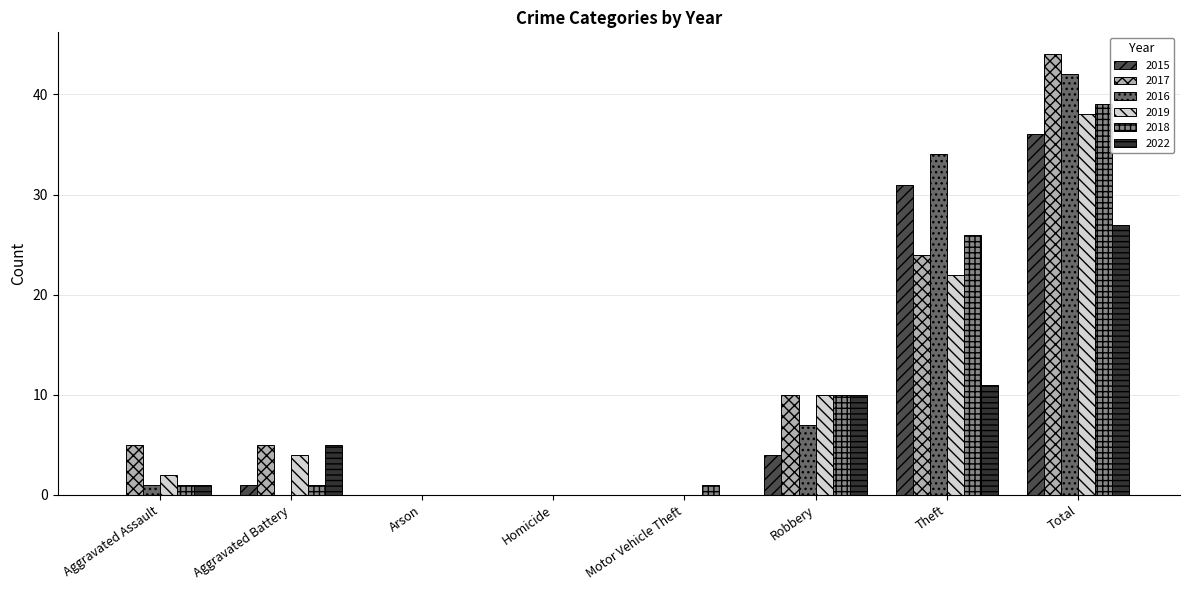

Reading right to left, extract all data points from this chart.

2015: Total=36	Theft=31	Robbery=4	Motor Vehicle Theft=0	Homicide=0	Arson=0	Aggravated Battery=1	Aggravated Assault=0
2017: Total=44	Theft=24	Robbery=10	Motor Vehicle Theft=0	Homicide=0	Arson=0	Aggravated Battery=5	Aggravated Assault=5
2016: Total=42	Theft=34	Robbery=7	Motor Vehicle Theft=0	Homicide=0	Arson=0	Aggravated Battery=0	Aggravated Assault=1
2019: Total=38	Theft=22	Robbery=10	Motor Vehicle Theft=0	Homicide=0	Arson=0	Aggravated Battery=4	Aggravated Assault=2
2018: Total=39	Theft=26	Robbery=10	Motor Vehicle Theft=1	Homicide=0	Arson=0	Aggravated Battery=1	Aggravated Assault=1
2022: Total=27	Theft=11	Robbery=10	Motor Vehicle Theft=0	Homicide=0	Arson=0	Aggravated Battery=5	Aggravated Assault=1